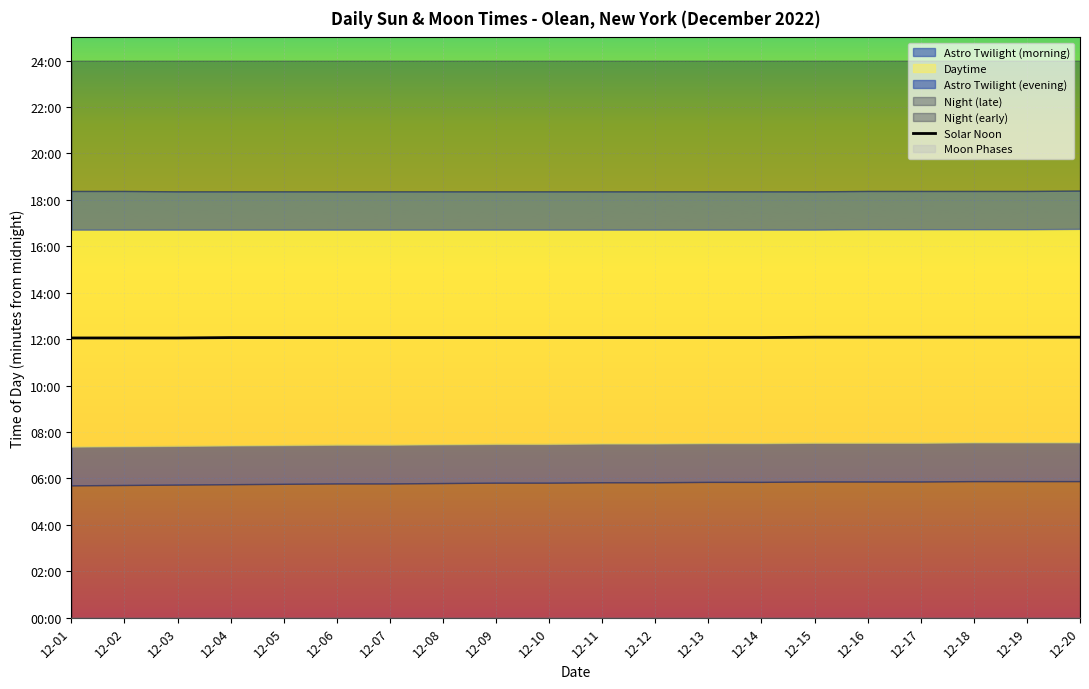

At which label does the data first exceed 724?

12-15